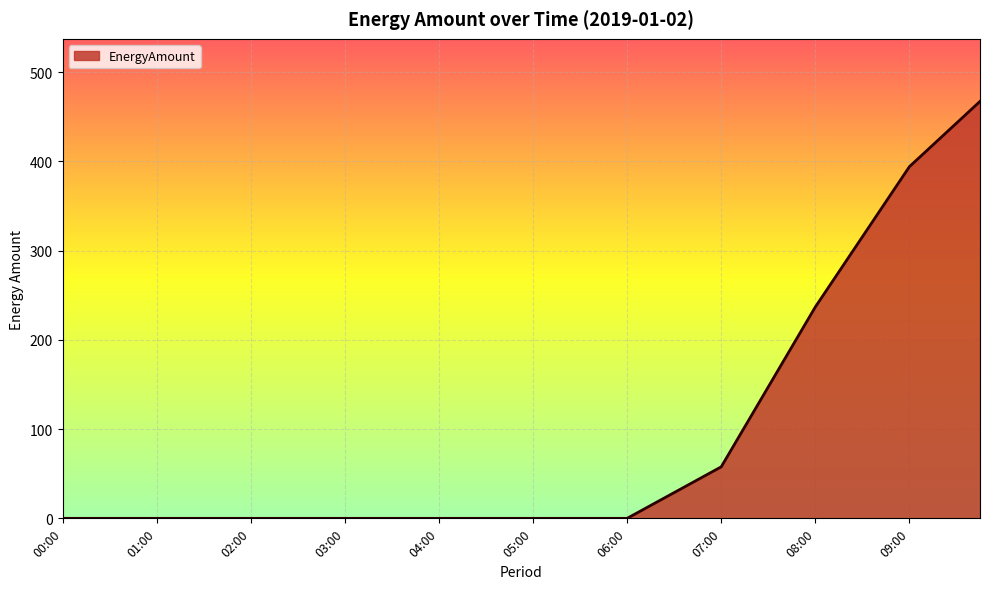

What is the greatest value displayed?

467.2